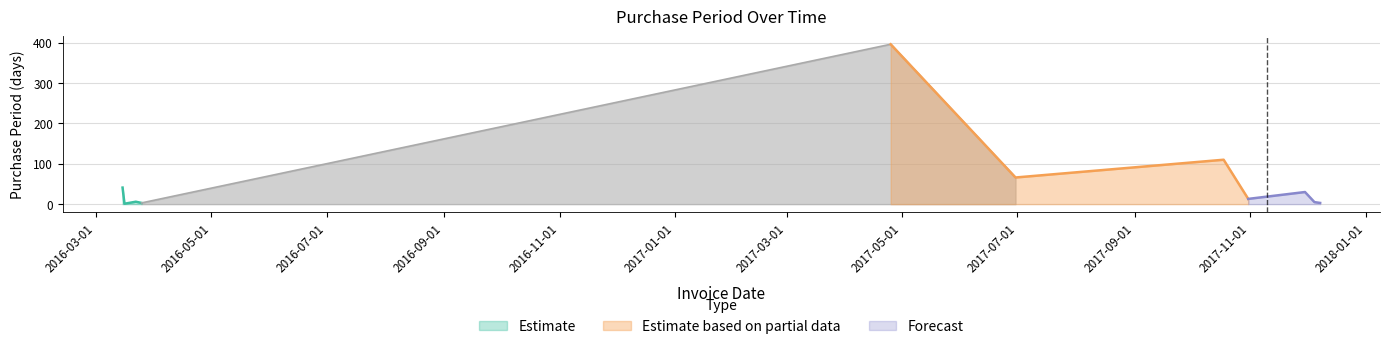

What position from the right is 2016-03-22?

9